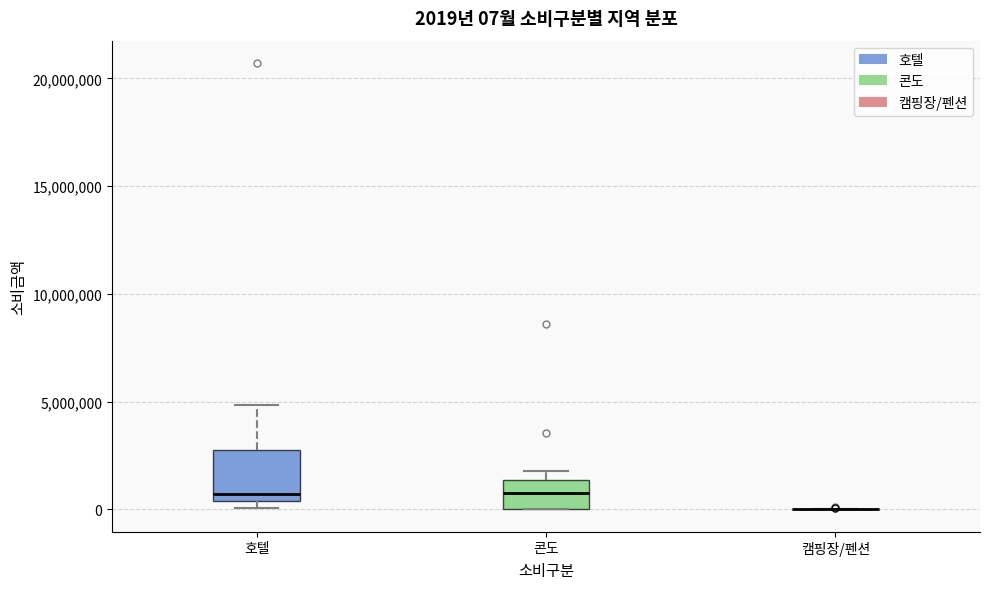

Comparing the boxes themselves (not the whiskers), which one is the tallest?

호텔